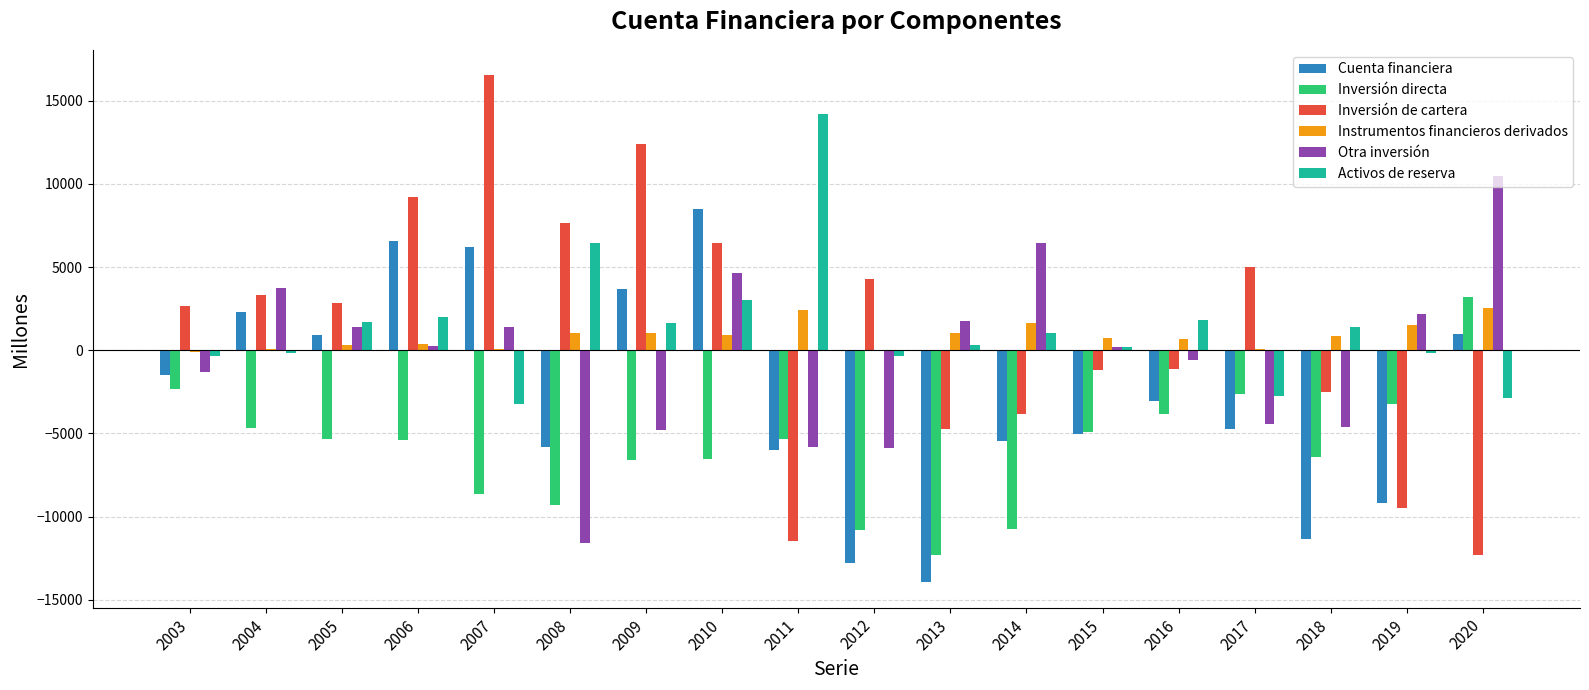

Is the value of Activos de reserva at 2020 greater than the value of Inversión directa at 2011?

Yes